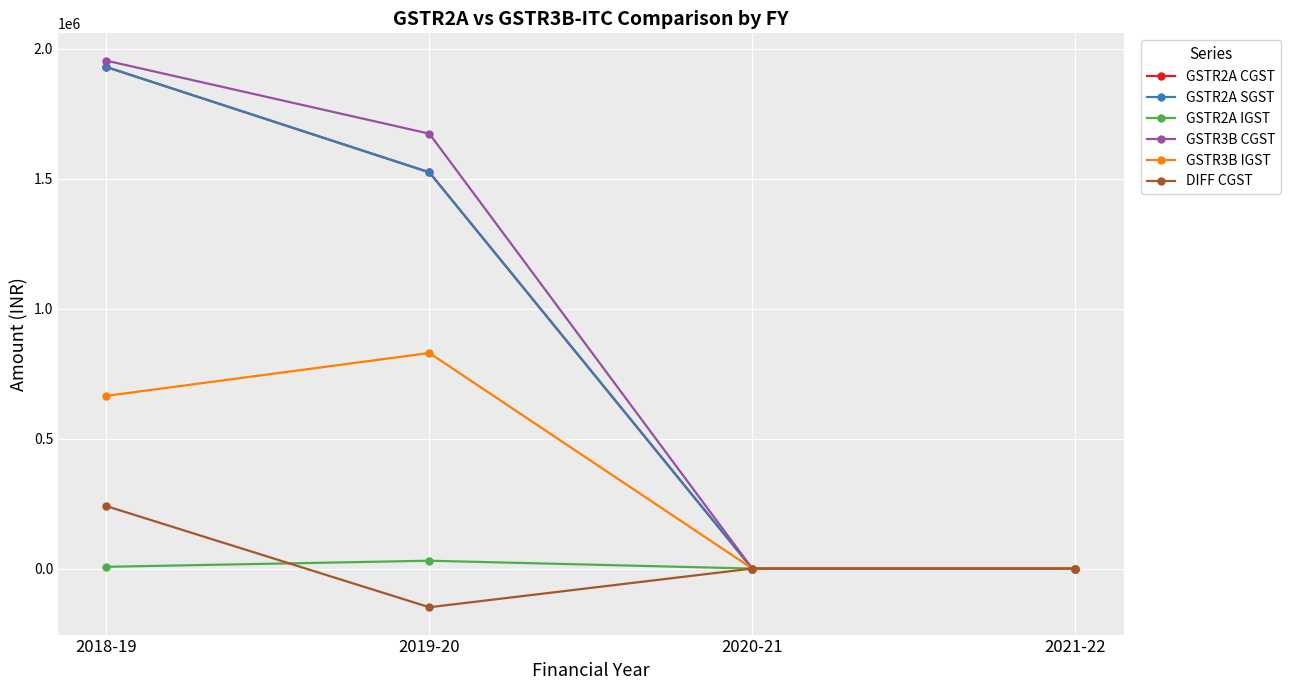

Does the chart have visible grid lines?

Yes